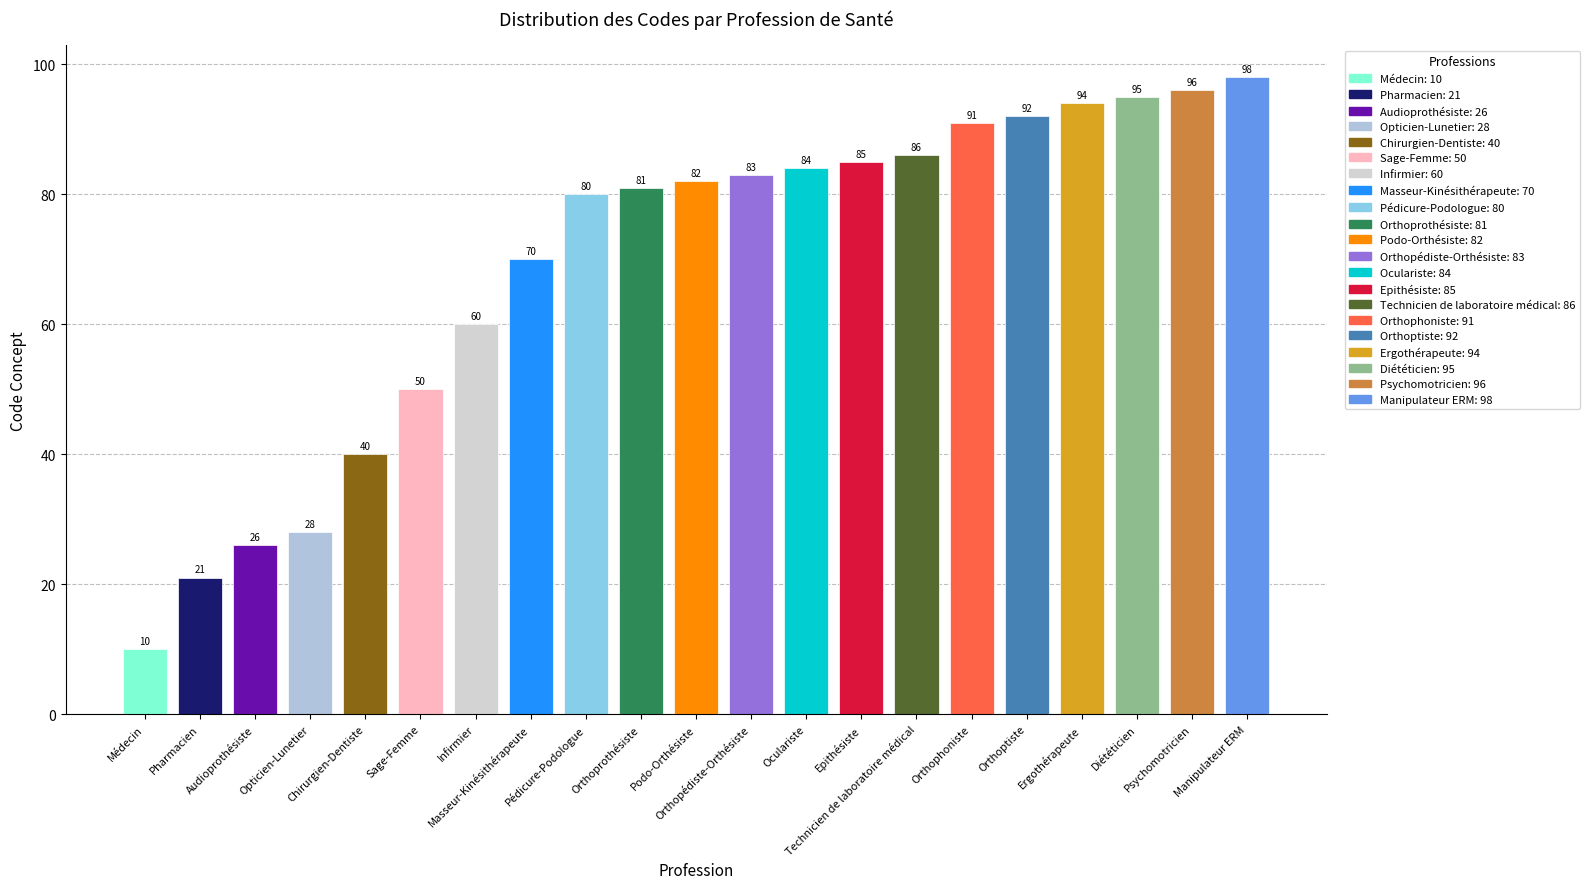

Where is the data nearest to the value 54?

Sage-Femme